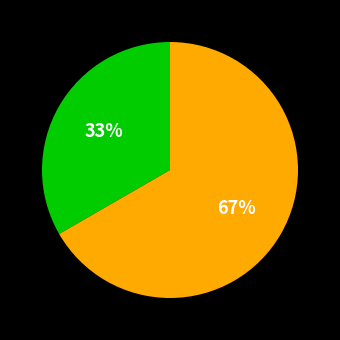

Is there any slice that represents more than half of the pie?

Yes